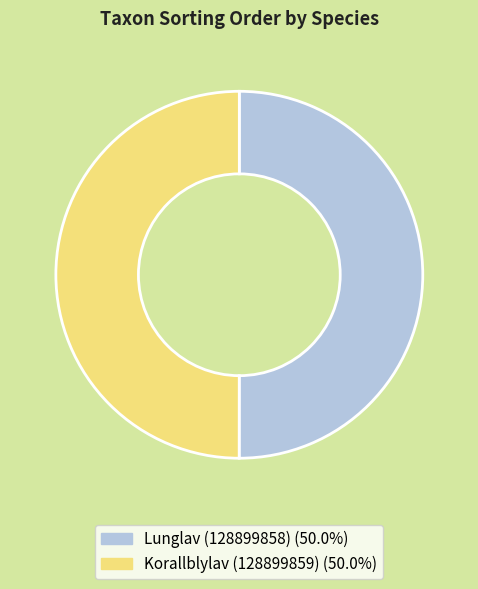

Approximately how many times larger is the value at Korallblylav (128899859) compared to Lunglav (128899858)?

1.0